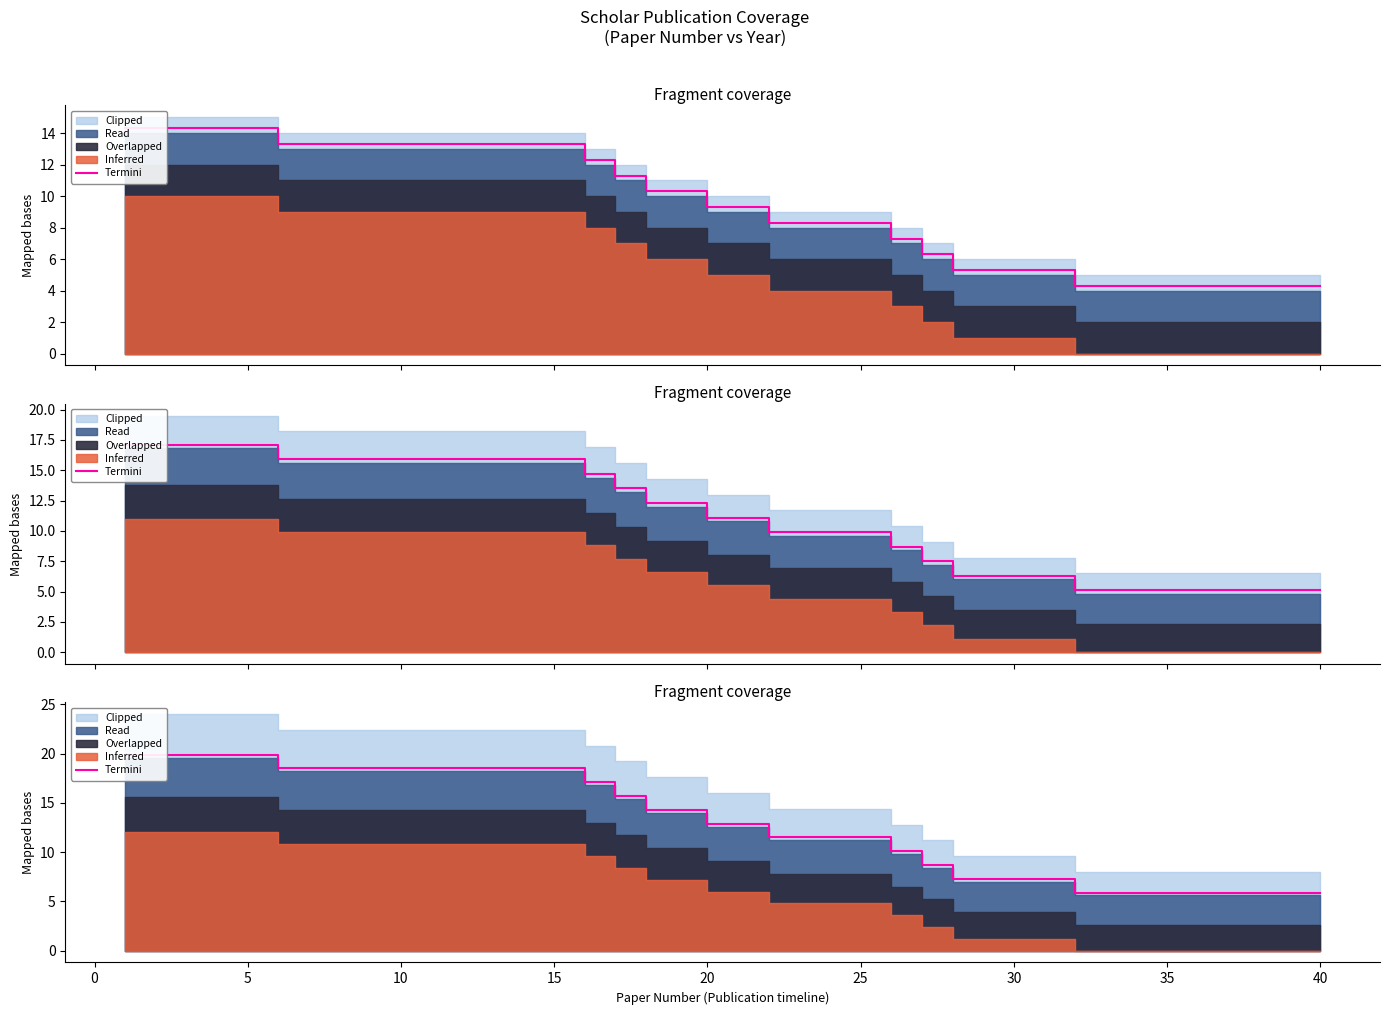

How many lines are shown in the chart?

1